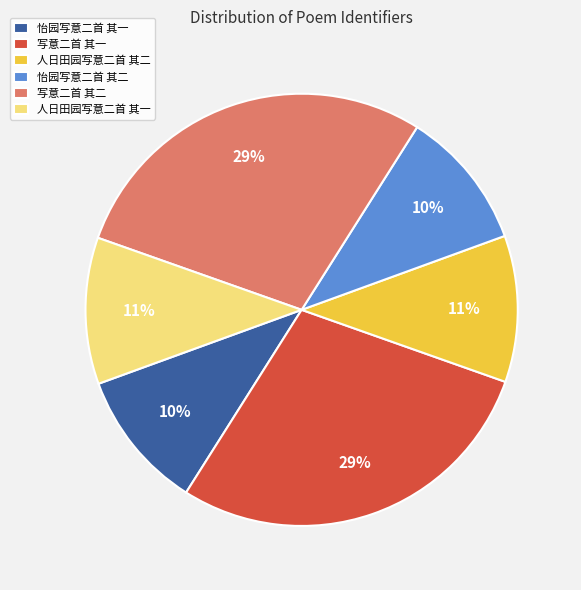

To the nearest percent, what is the average slice percentage?

17%